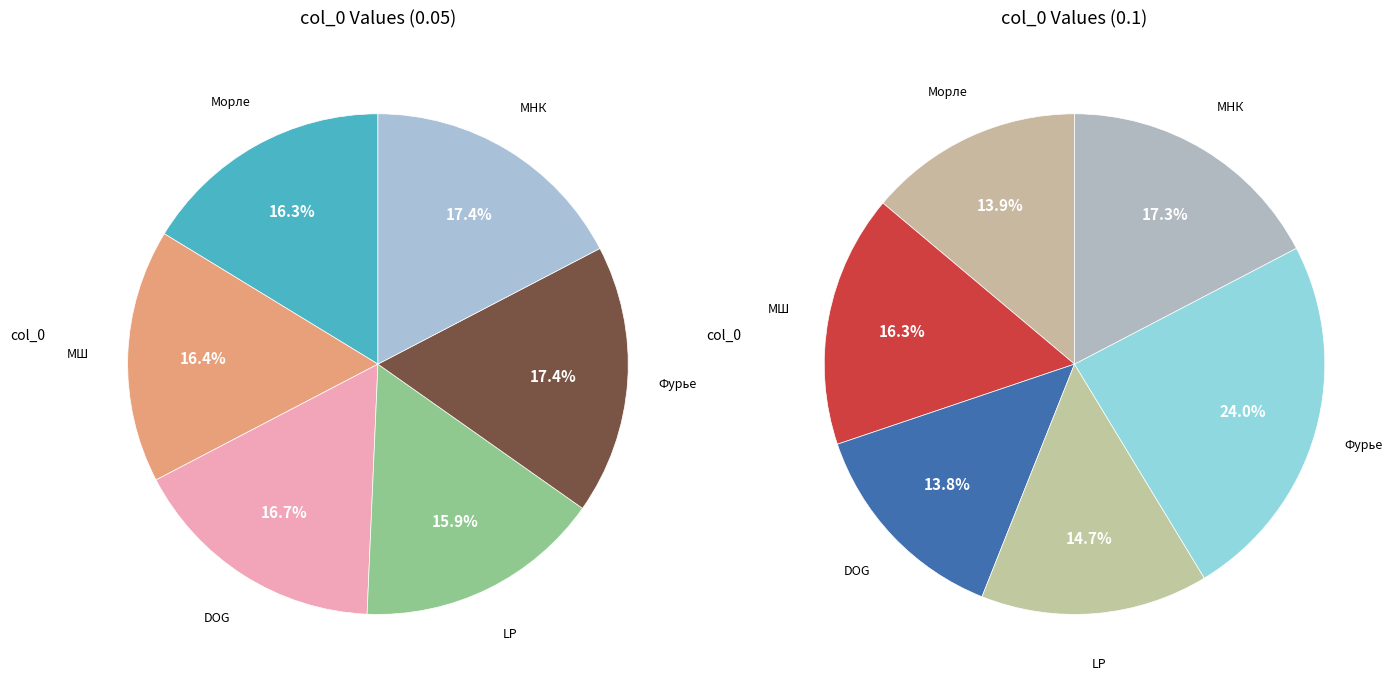

Which category has the smallest portion of the pie?

LP